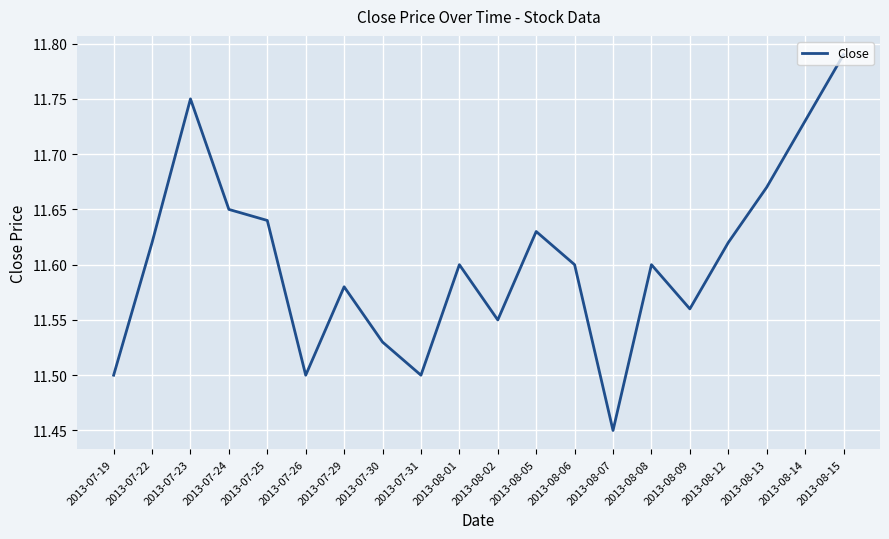

The value at 2013-08-12 is 11.6. True or false?

True